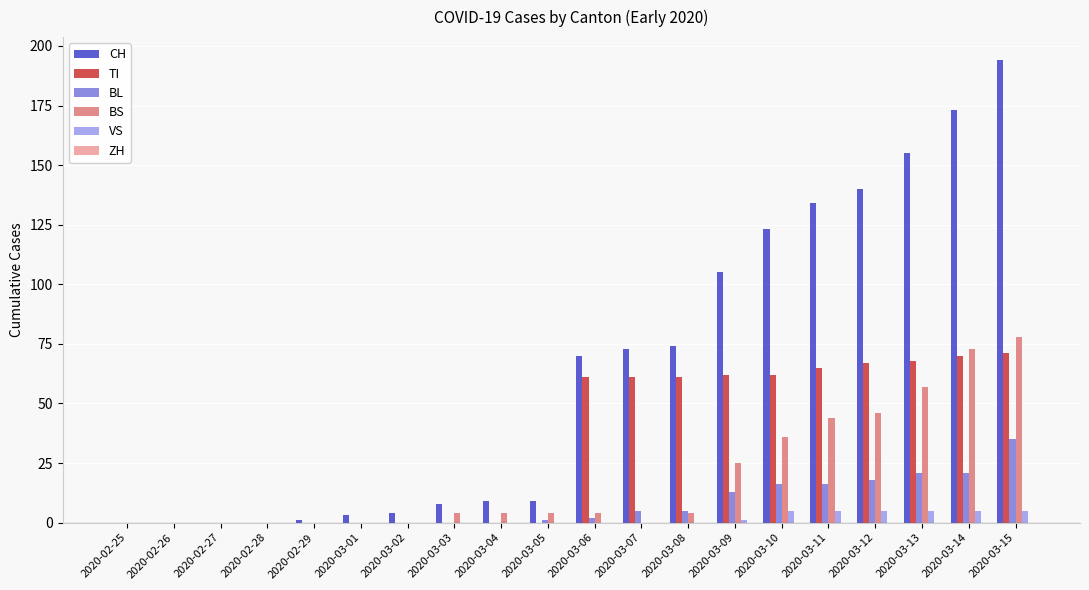

The BS series shows 44 at 2020-03-09. True or false?

False